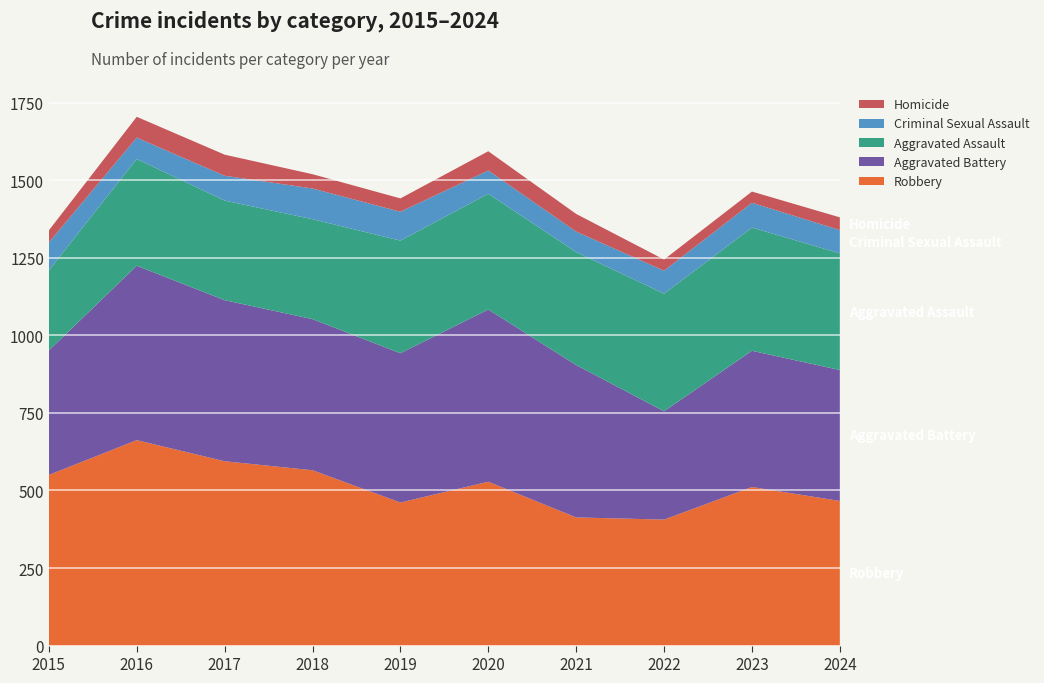

Reading left to right, transcribe all the data shown in this chart.

Robbery: 2015=550	2016=662	2017=594	2018=565	2019=461	2020=528	2021=413	2022=406	2023=511	2024=466
Aggravated Battery: 2015=401	2016=562	2017=519	2018=487	2019=481	2020=555	2021=491	2022=349	2023=439	2024=422
Aggravated Assault: 2015=258	2016=344	2017=321	2018=322	2019=363	2020=373	2021=364	2022=379	2023=397	2024=376
Criminal Sexual Assault: 2015=90	2016=69	2017=80	2018=99	2019=93	2020=75	2021=66	2022=74	2023=80	2024=75
Homicide: 2015=39	2016=67	2017=68	2018=46	2019=43	2020=62	2021=57	2022=36	2023=36	2024=41